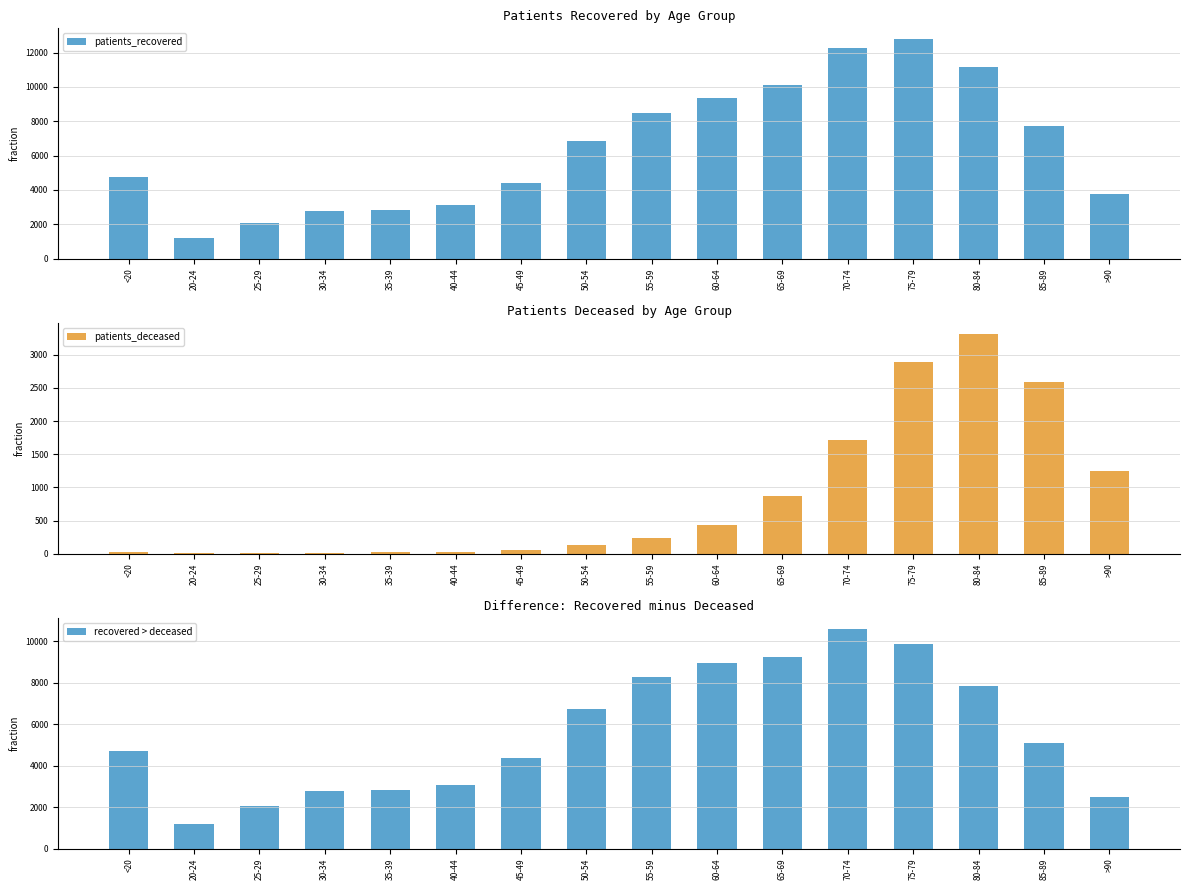

What is the sum of the patients_recovered values at 70-74 and 30-34?

15080